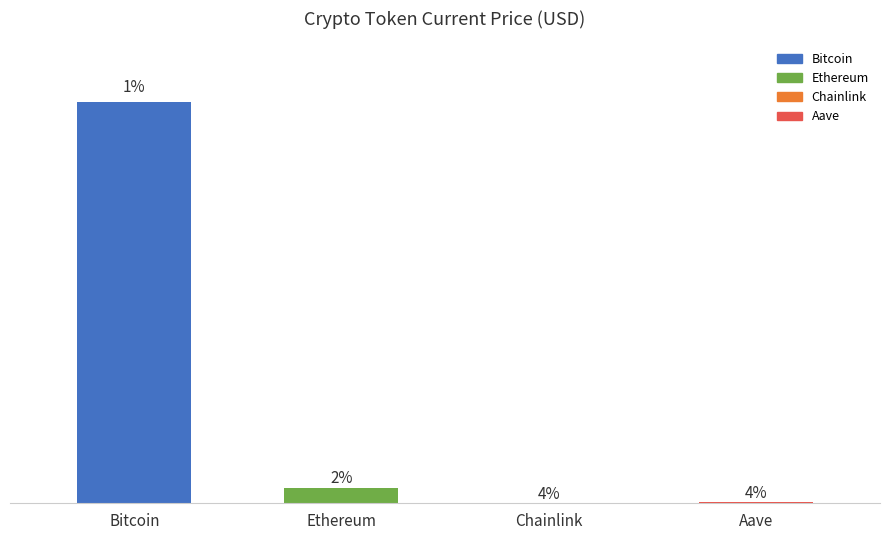

What is the value of the 2nd bar from the left?

4599.6